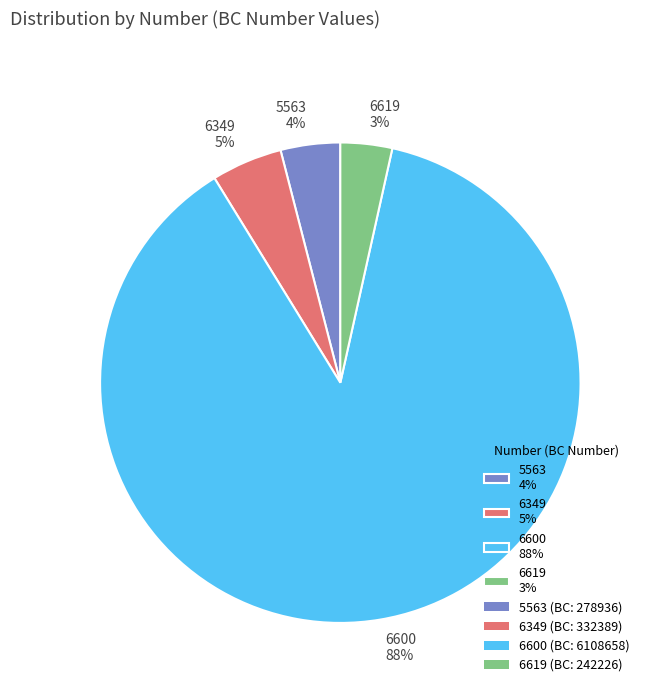

What is the largest slice in the pie chart?

6600